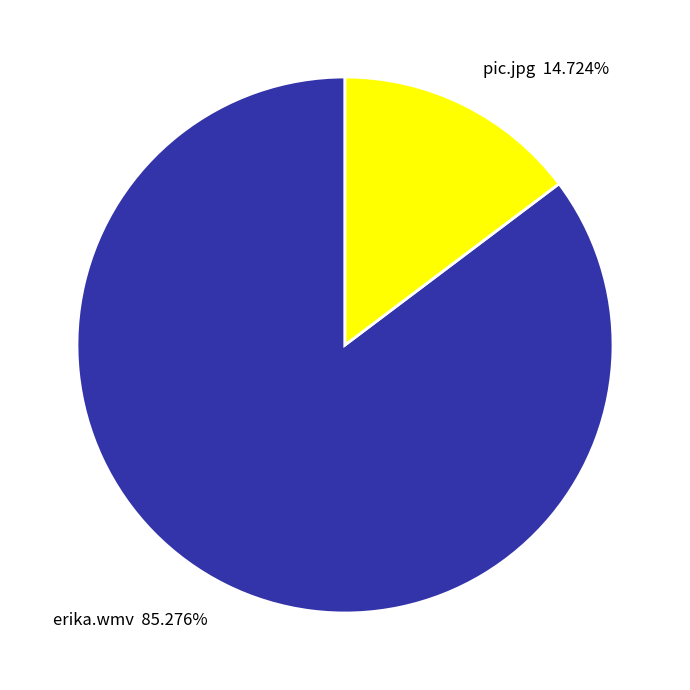

Which category accounts for the majority?

erika.wmv